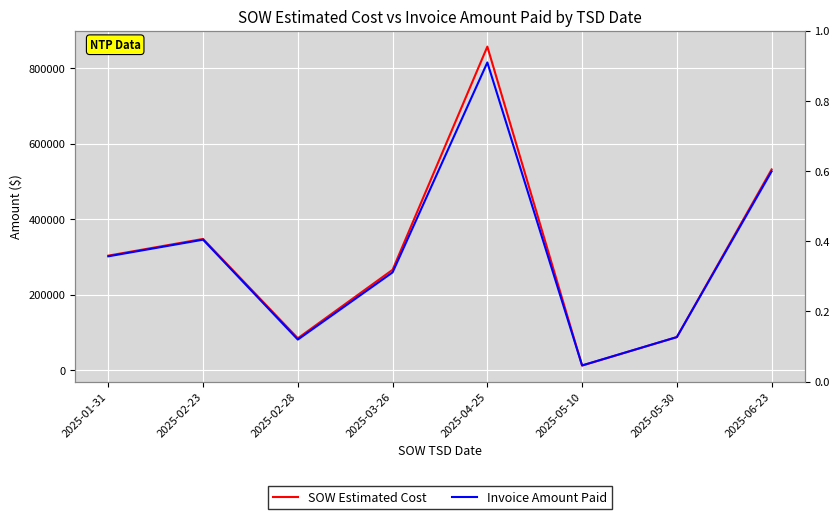

Is it true that SOW Estimated Cost equals 123533.4 at 2025-05-30?

False